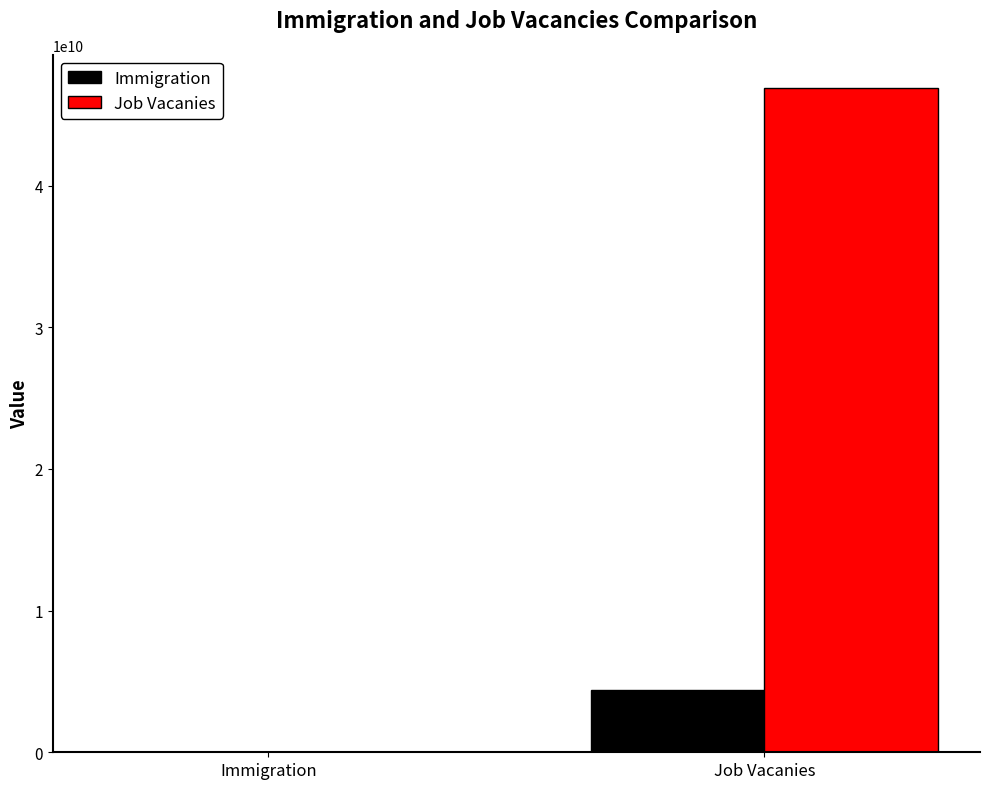

Does the chart contain stacked bars?

No